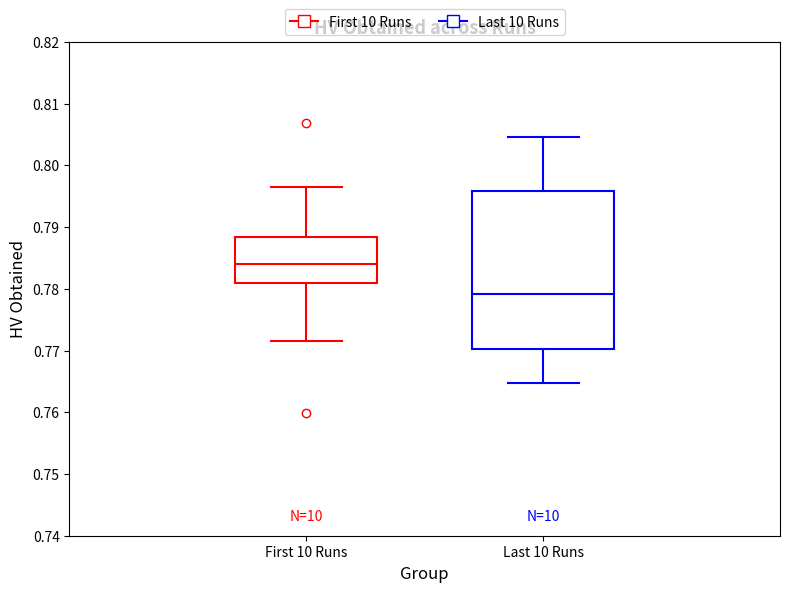

Reading left to right, transcribe this box plot: for each box, give where its median line is, the range the box spans, and where its two whiskers end, as read against the y-axis. The values are not printed on the chart, so give them approximately, as read against the axis.

First 10 Runs: median 0.784, box 0.781 to 0.788, whiskers 0.772 to 0.797
Last 10 Runs: median 0.779, box 0.770 to 0.796, whiskers 0.765 to 0.805